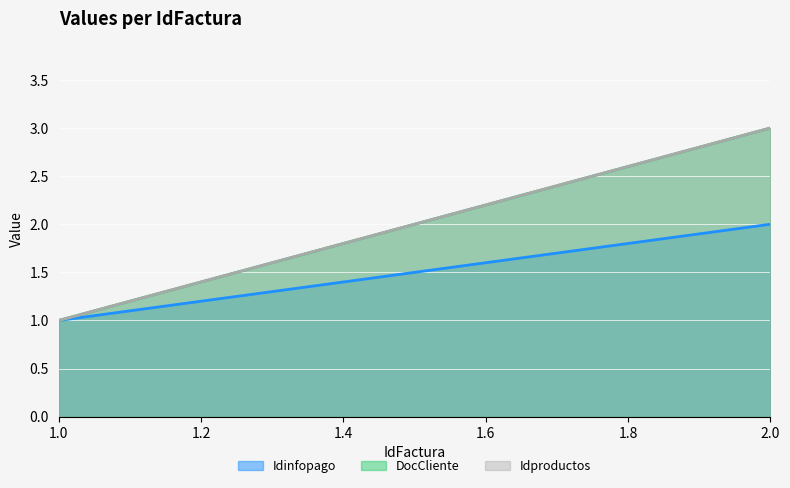

What is the average value of the Idproductos series?

2